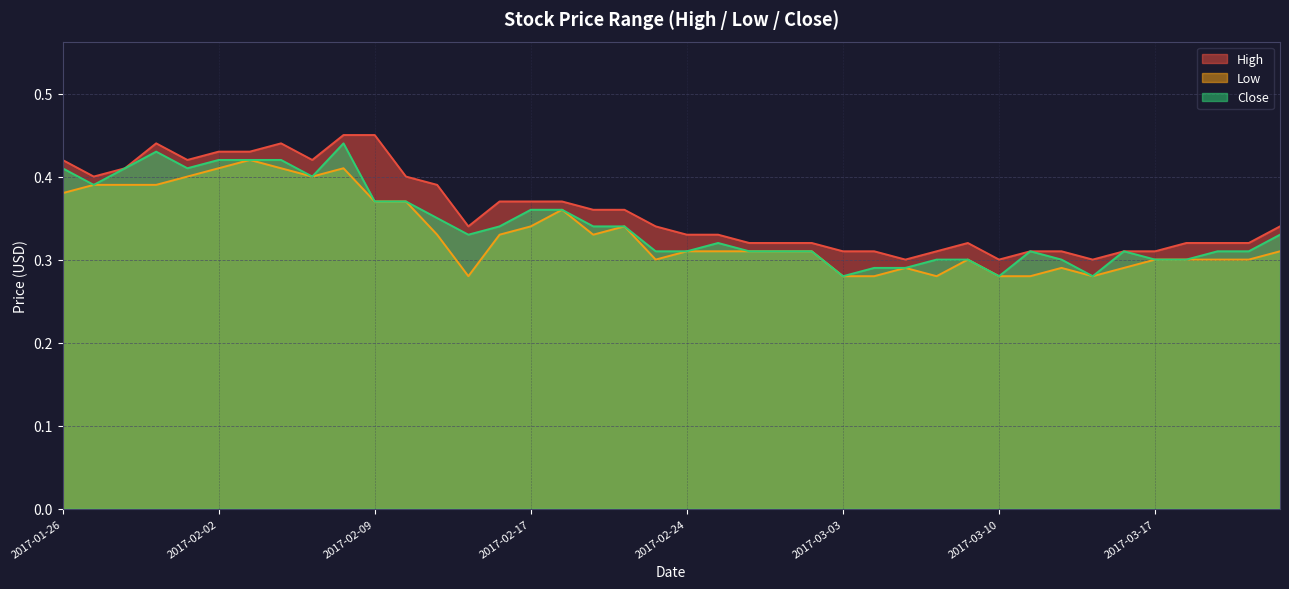

The value of Close at 2017-02-01 is 0.4. True or false?

True